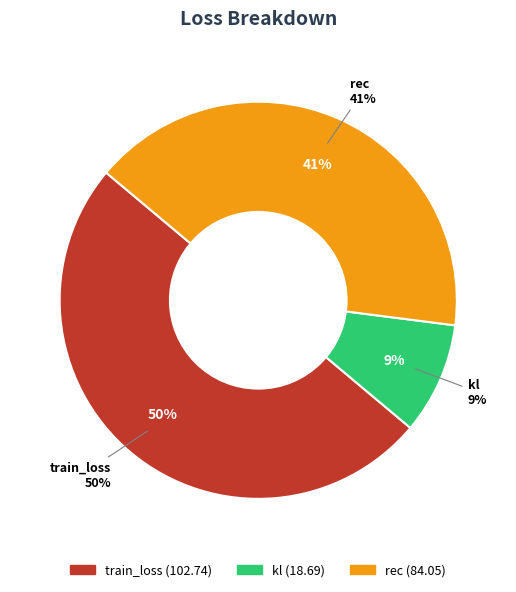

To the nearest percent, what portion does rec represent?

41%